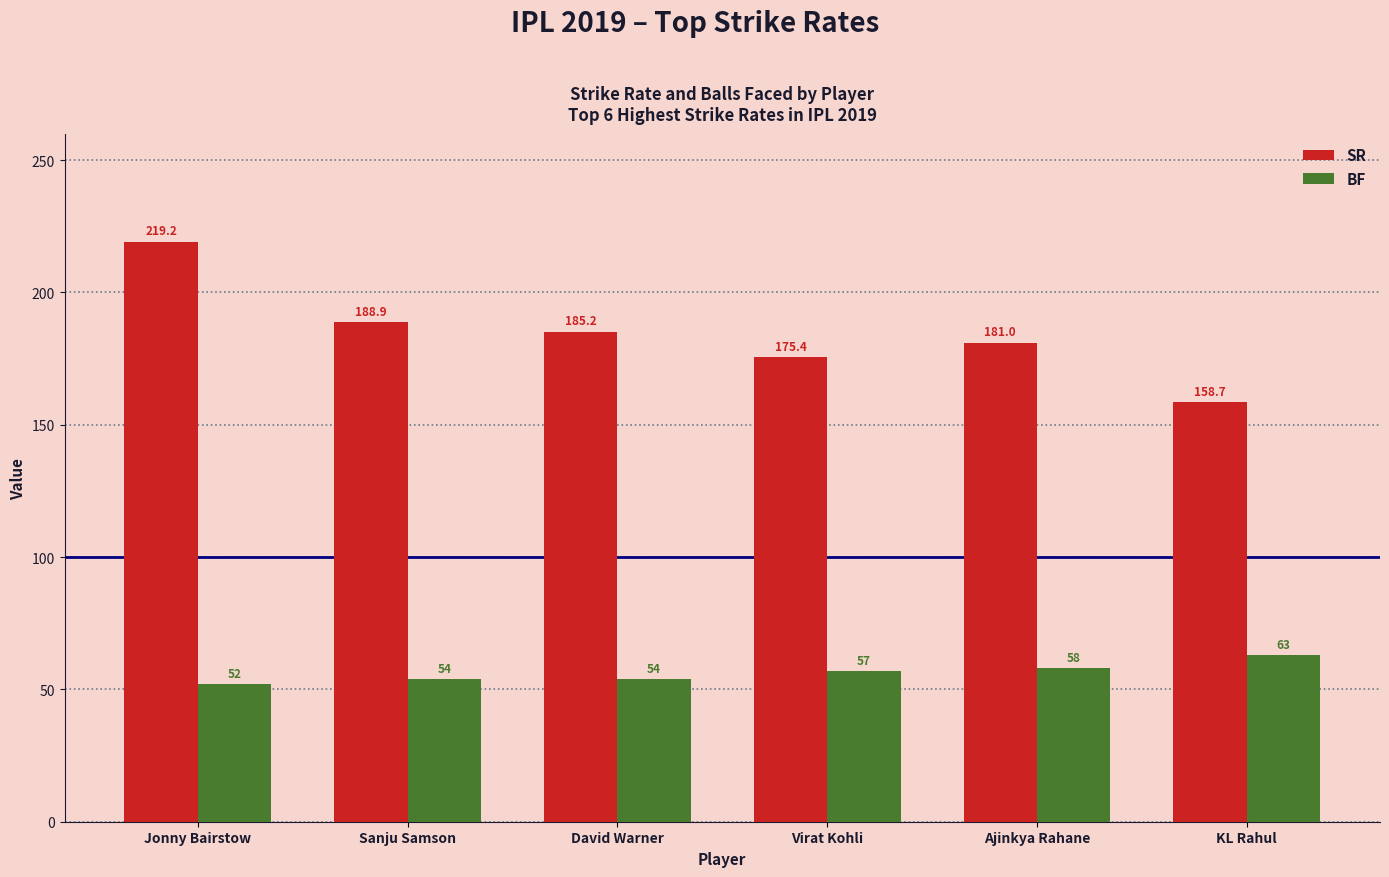

What is the total value across all series at David Warner?

239.2